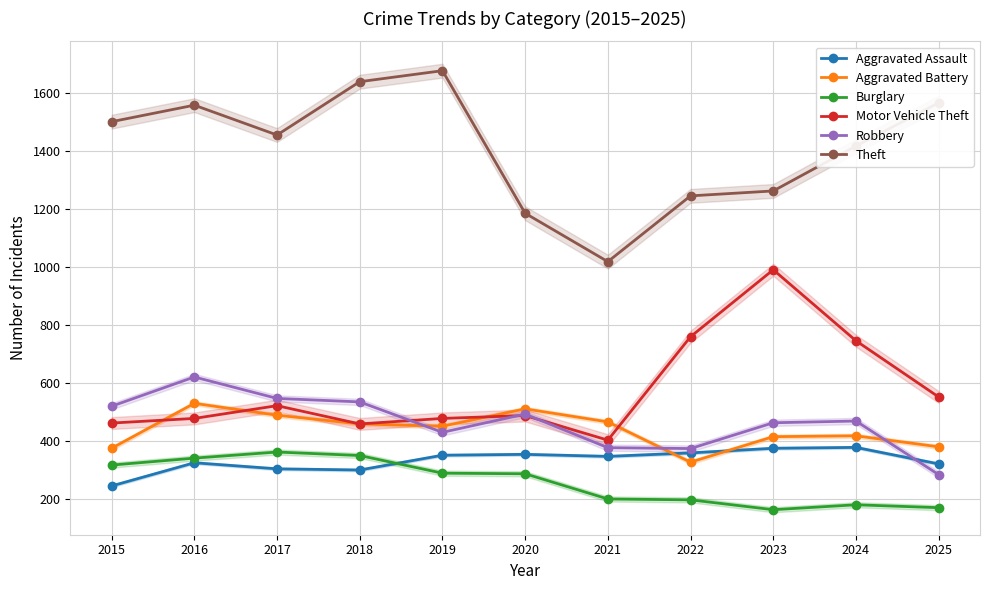

The Aggravated Assault series shows 359 at 2022. True or false?

True